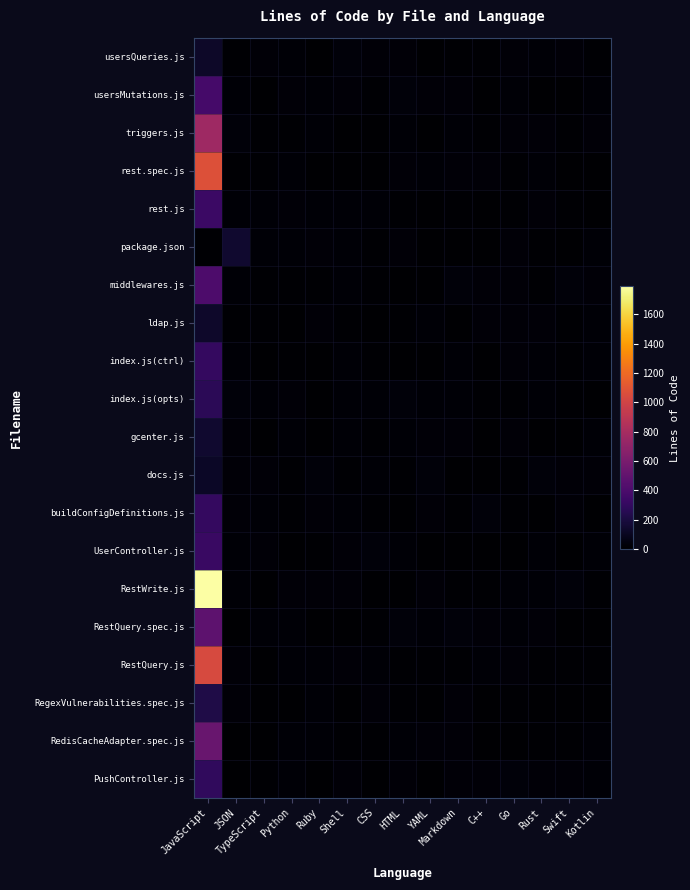

Which series has the widest spread of values?

RestWrite.js